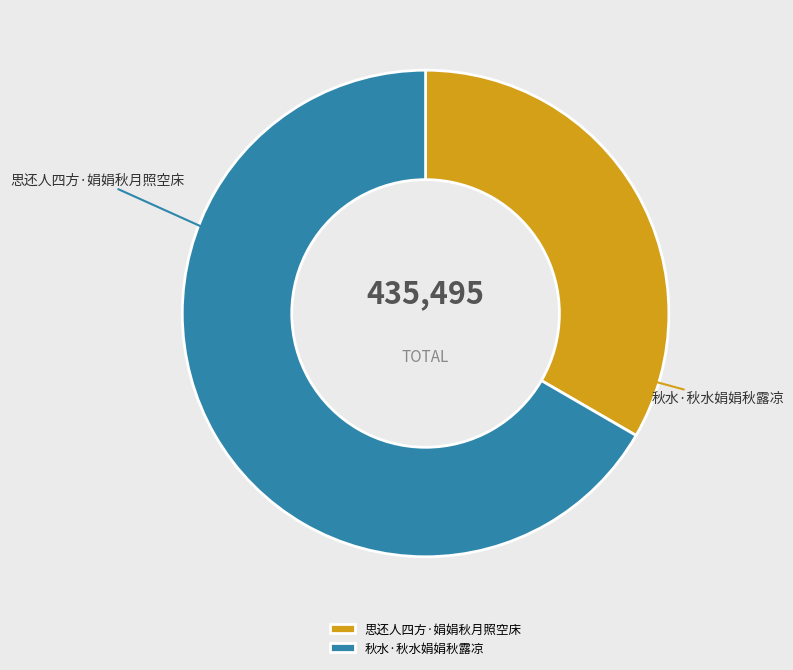

True or false: 思还人四方·娟娟秋月照空床 accounts for 33% of the total.

True